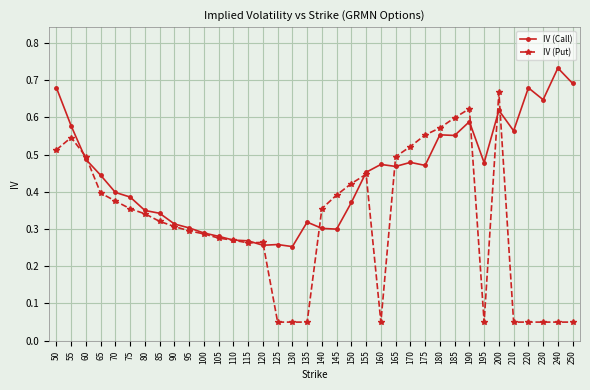

True or false: IV (Put) has a value of 0.2 at 65.

False